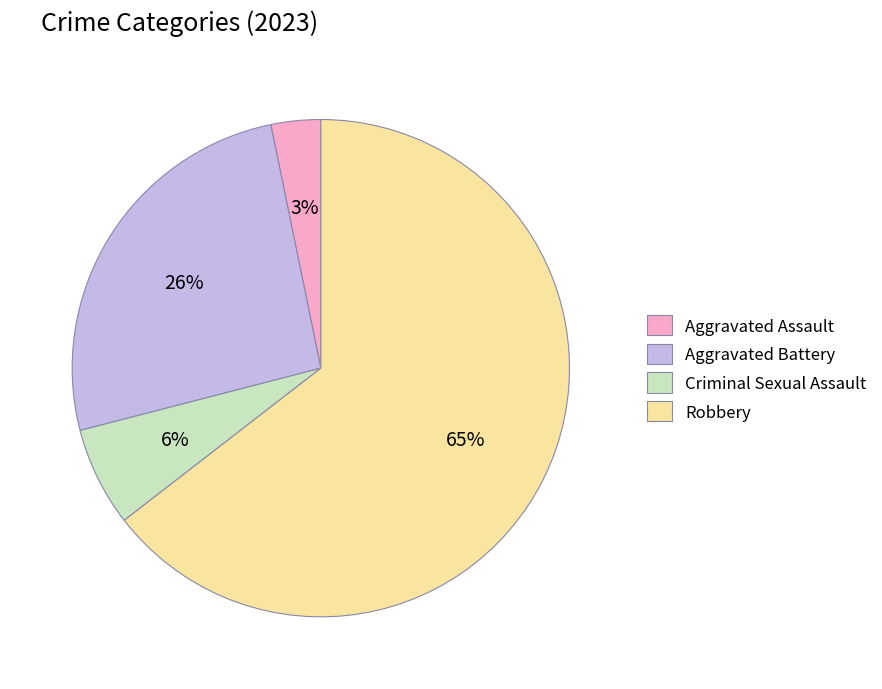

Rank the categories by value from highest to lowest.

Robbery, Aggravated Battery, Criminal Sexual Assault, Aggravated Assault